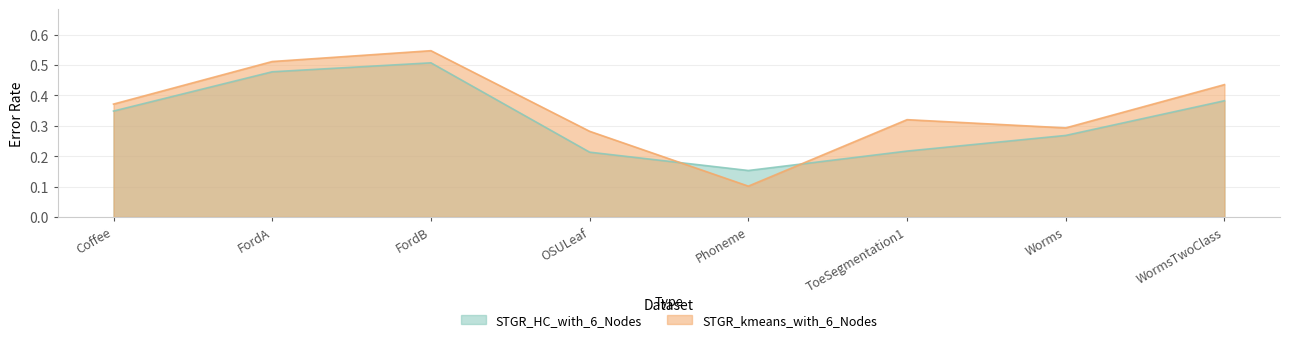

What is the value of the STGR_kmeans_with_6_Nodes point at the 1st from the left?

0.4